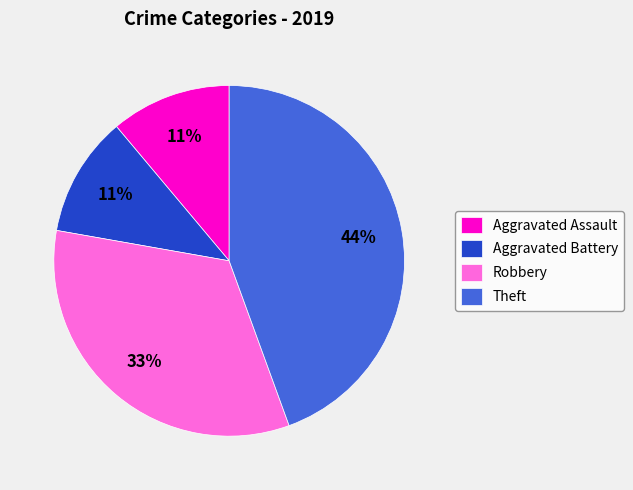

Which category has the biggest portion of the pie?

Theft